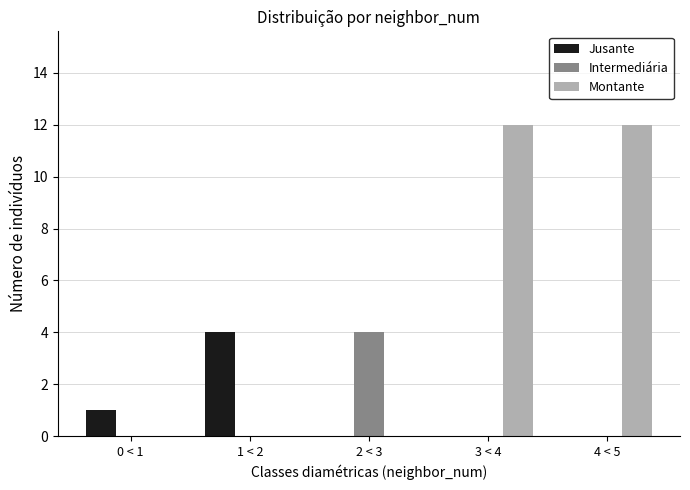

Reading left to right, extract all data points from this chart.

Jusante: 0 < 1=1	1 < 2=4	2 < 3=0	3 < 4=0	4 < 5=0
Intermediária: 0 < 1=0	1 < 2=0	2 < 3=4	3 < 4=0	4 < 5=0
Montante: 0 < 1=0	1 < 2=0	2 < 3=0	3 < 4=12	4 < 5=12